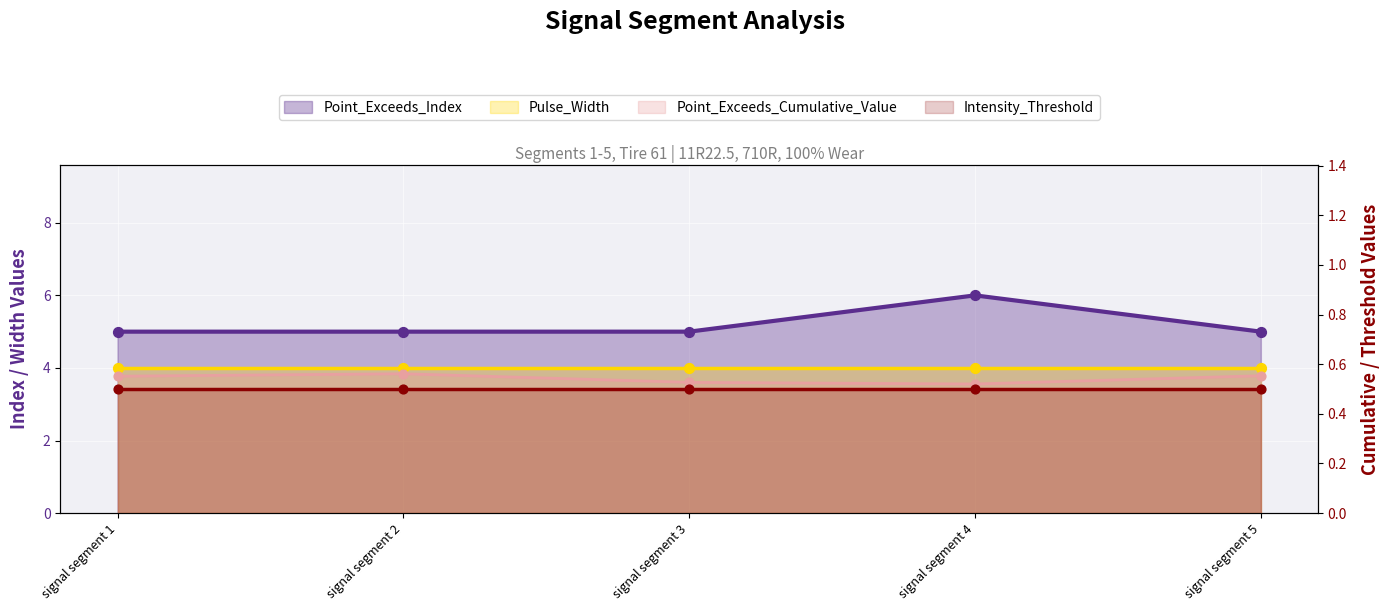

Which series contains the lowest Y value?

Point_Exceeds_Cumulative_Value